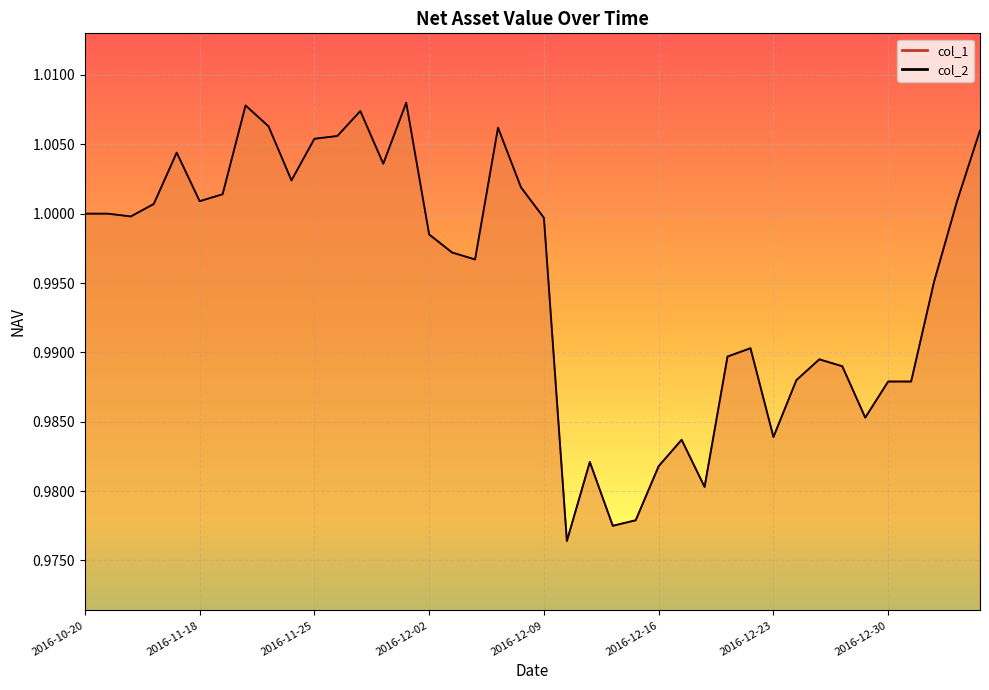

Which series has the largest total across all categories?

col_1